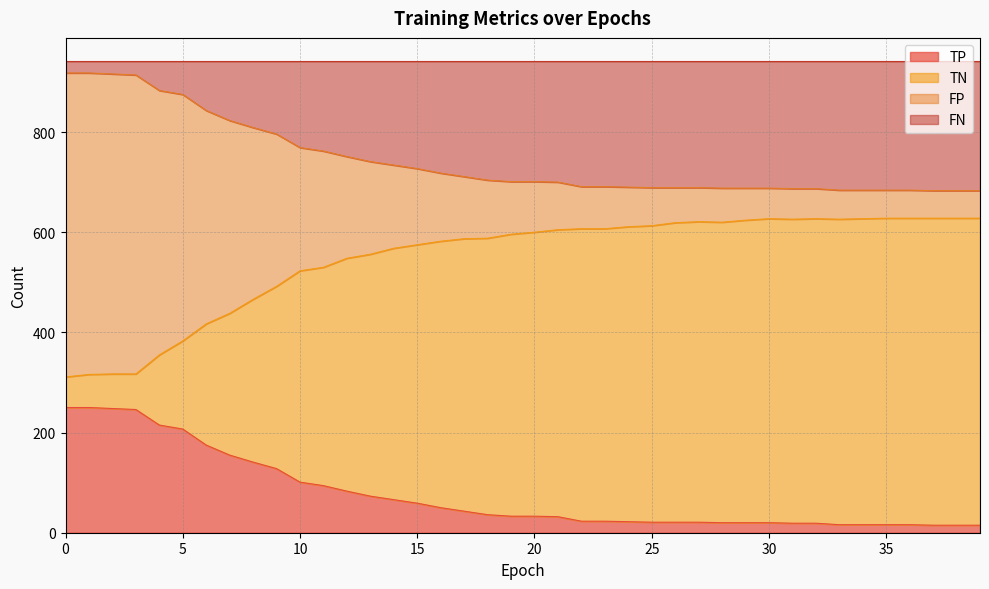

What are all the series names shown in the legend?

TP, TN, FP, FN